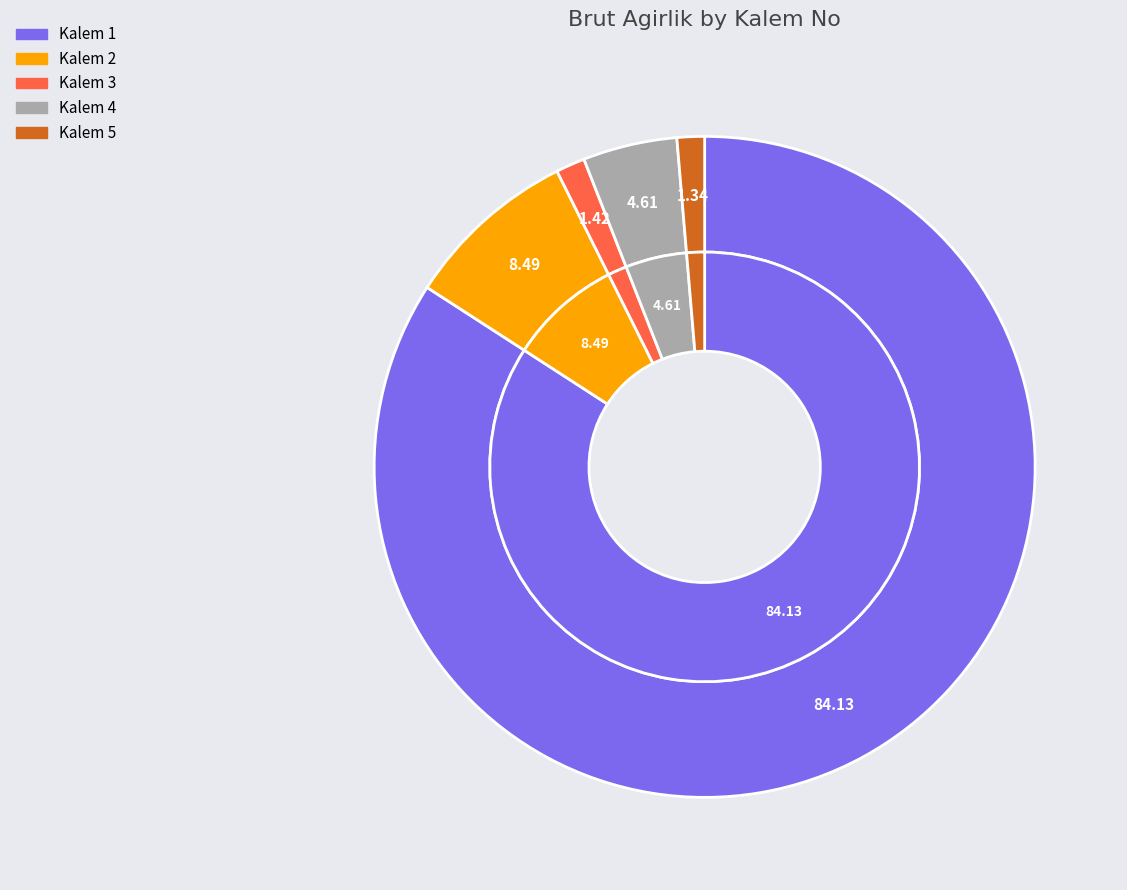

The 4 slice represents 1% of the pie. True or false?

False